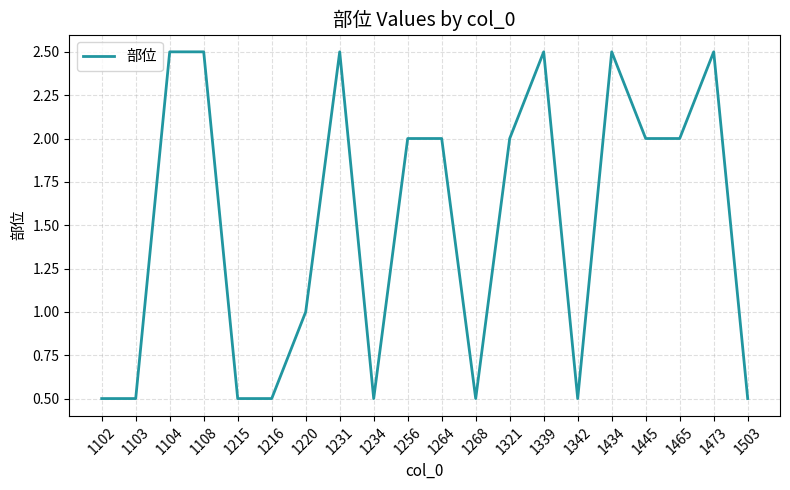

Is it true that the value at 1231 is 4.0?

False